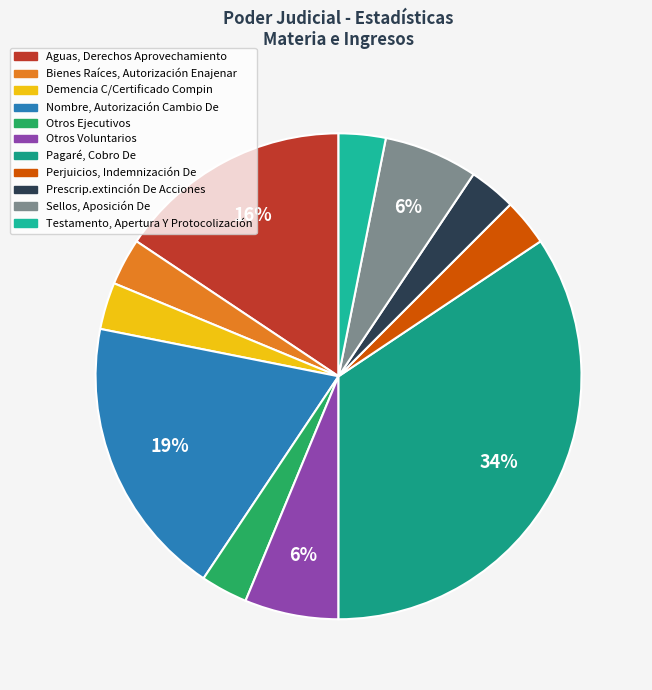

Is it true that Pagaré, Cobro De is 27% of the pie?

False